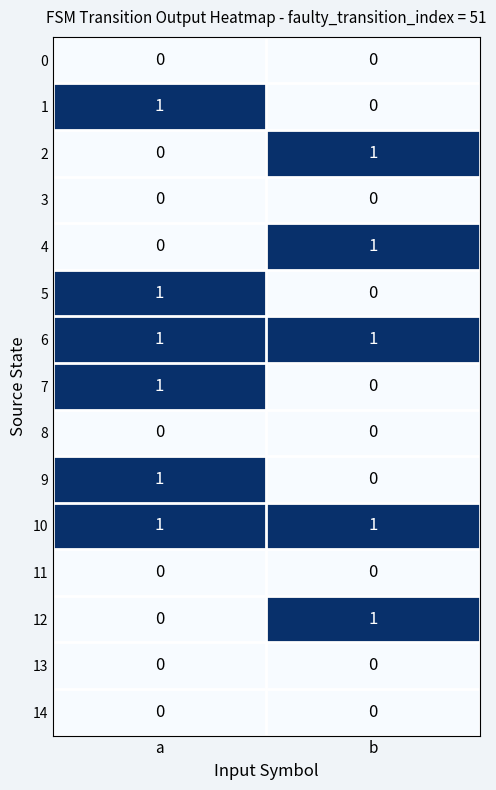

True or false: 2 has a value of 2 at b.

False